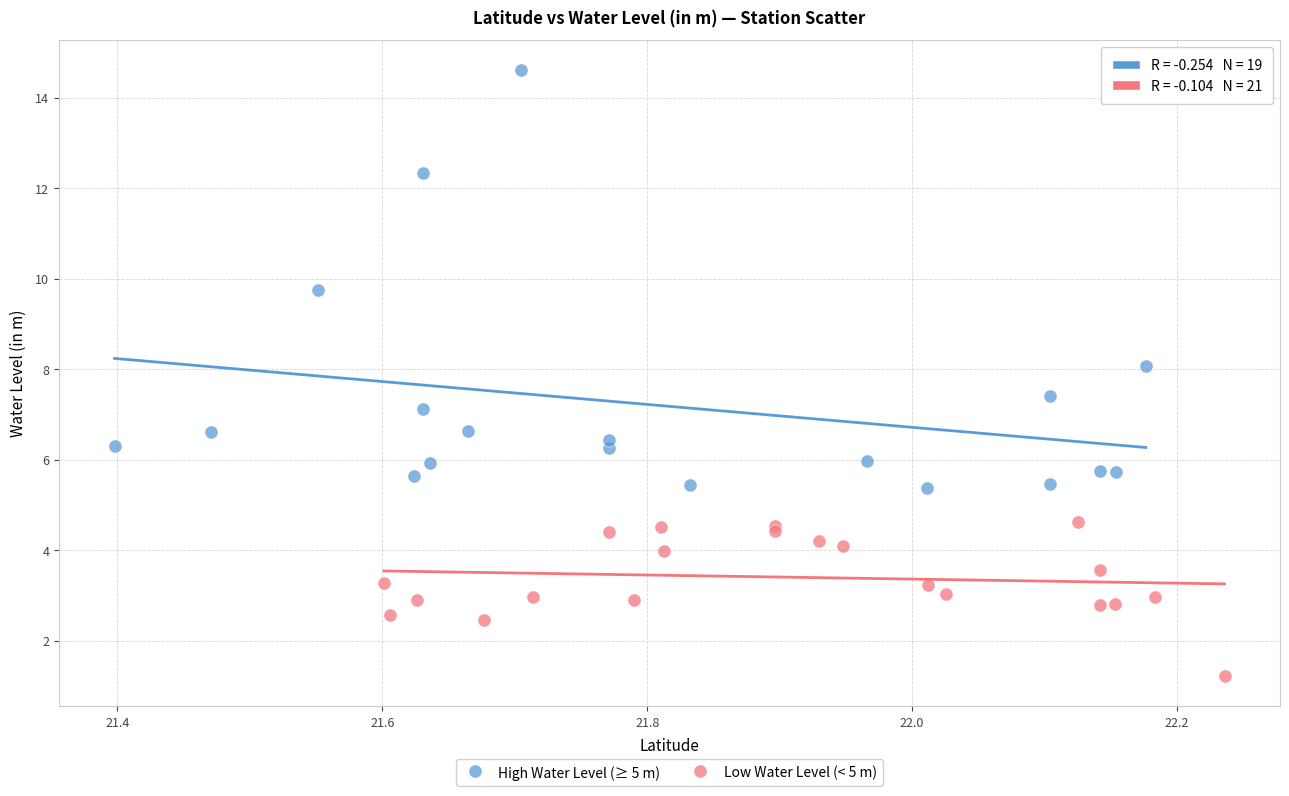

Which series reaches the maximum Y coordinate?

High Water Level (≥ 5 m)